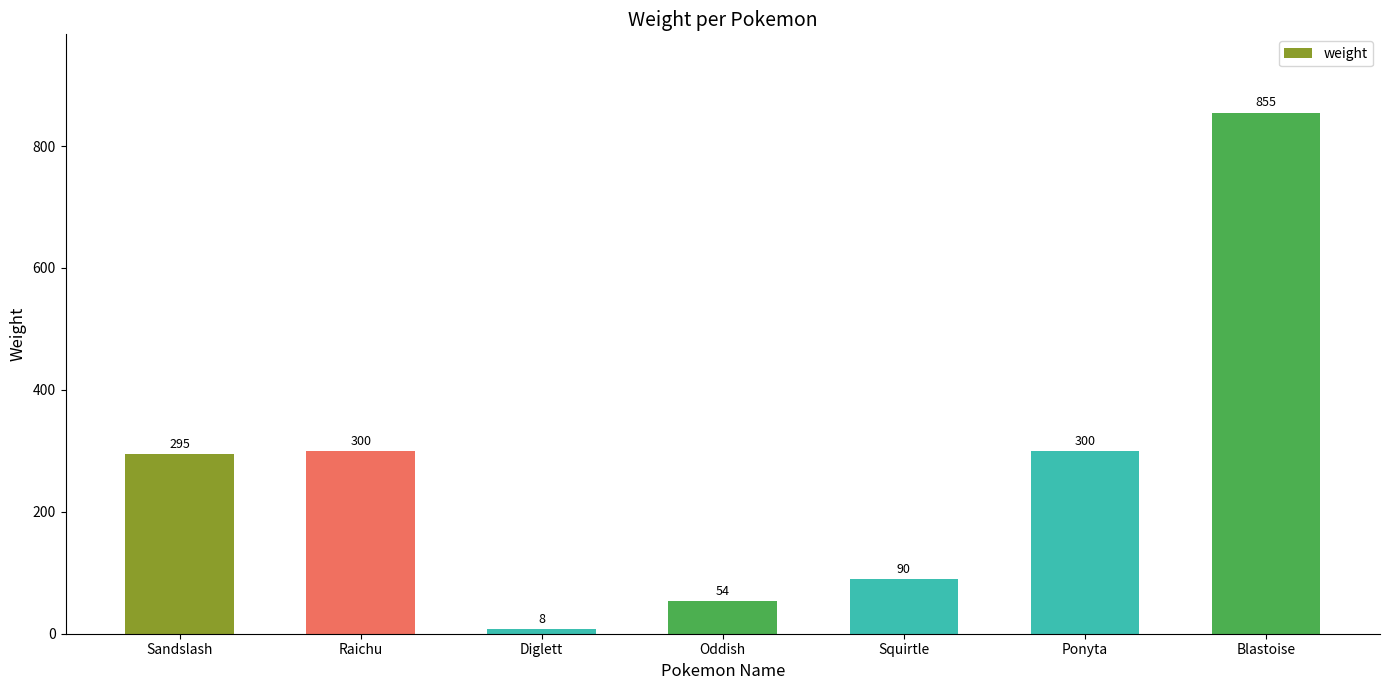

What is the difference between the maximum and minimum values?

847